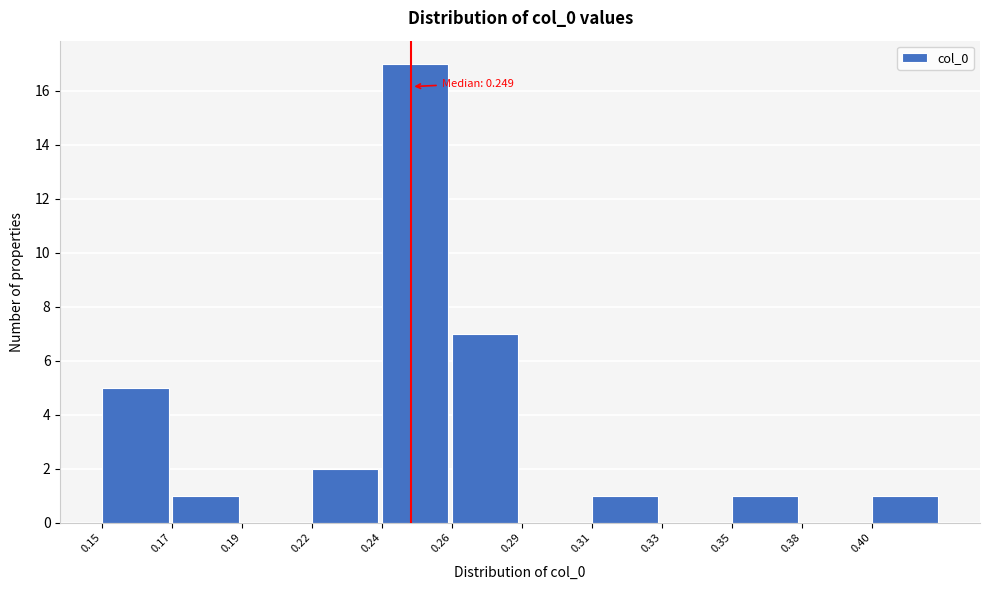

Reading left to right, list all the values displayed in this chart.

0.15=5	0.17=1	0.19=0	0.22=2	0.24=17	0.26=7	0.29=0	0.31=1	0.33=0	0.35=1	0.38=0	0.40=1